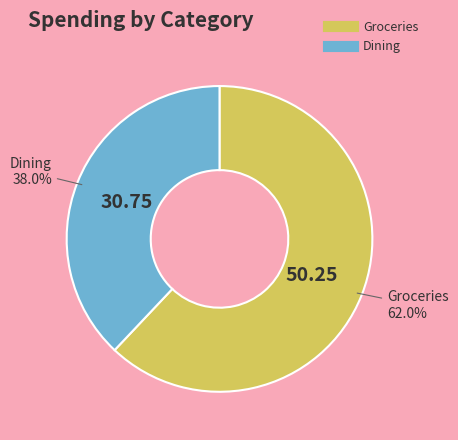

Is there a majority slice in this chart?

Yes